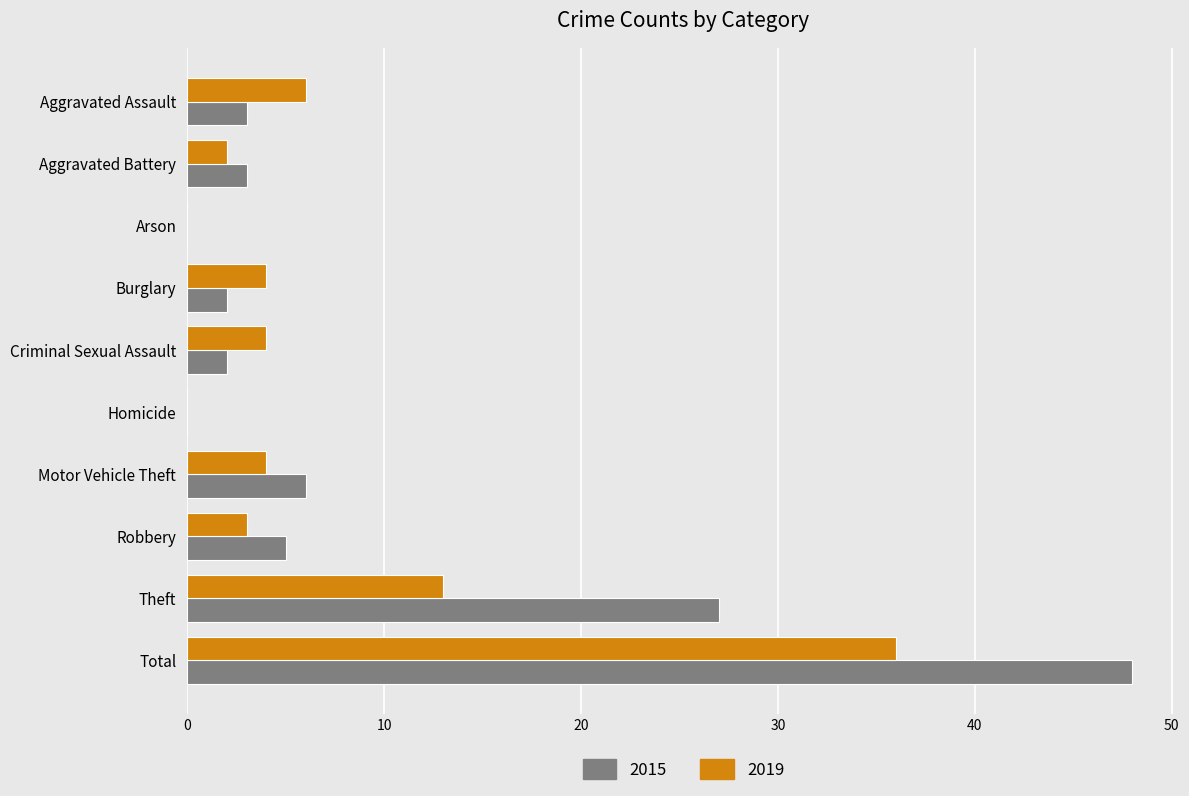

Is the value of 2019 at Motor Vehicle Theft greater than the value of 2015 at Aggravated Battery?

Yes